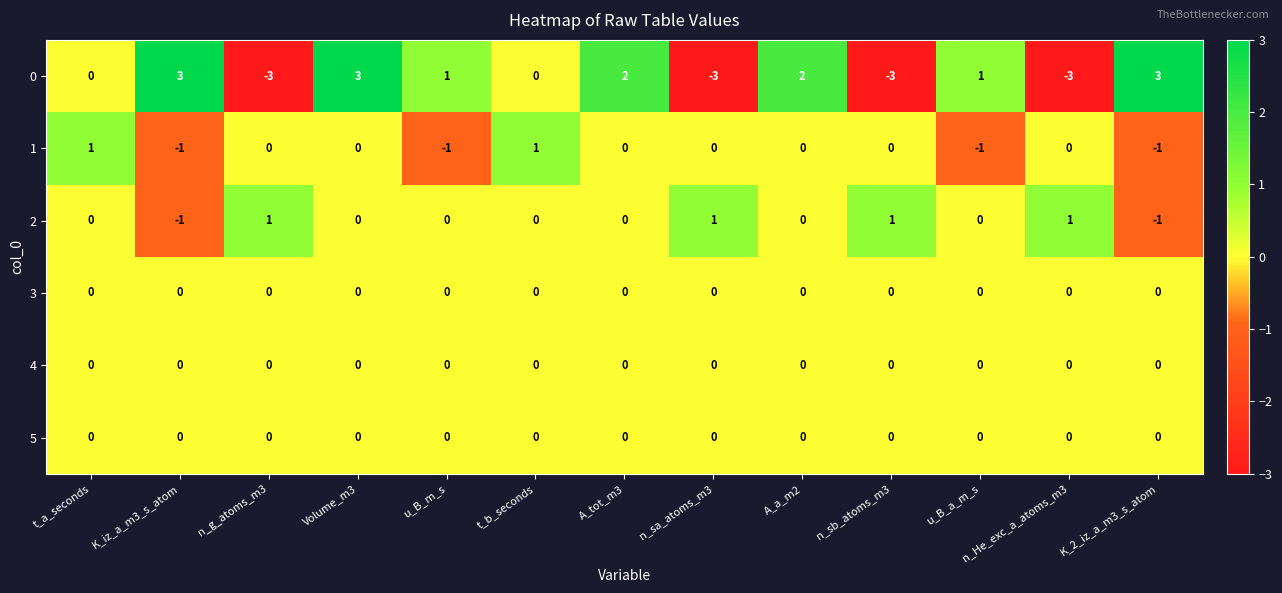

Which series has the widest spread of values?

0